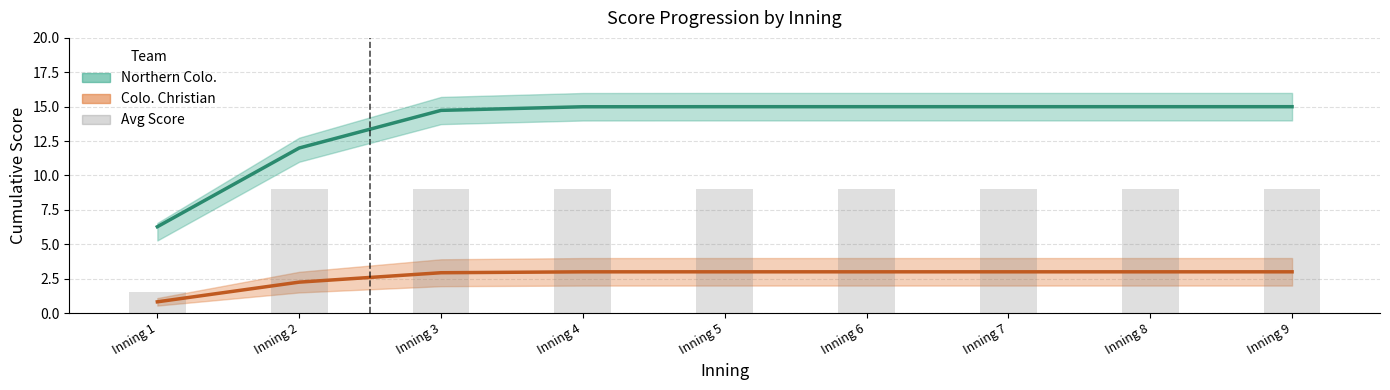

What are all the series names shown in the legend?

Northern Colo., Colo. Christian, Avg Score